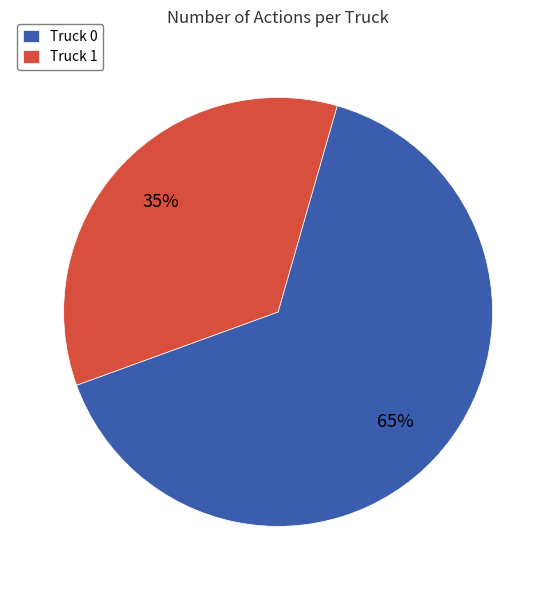

The Truck 1 slice represents 35% of the pie. True or false?

True